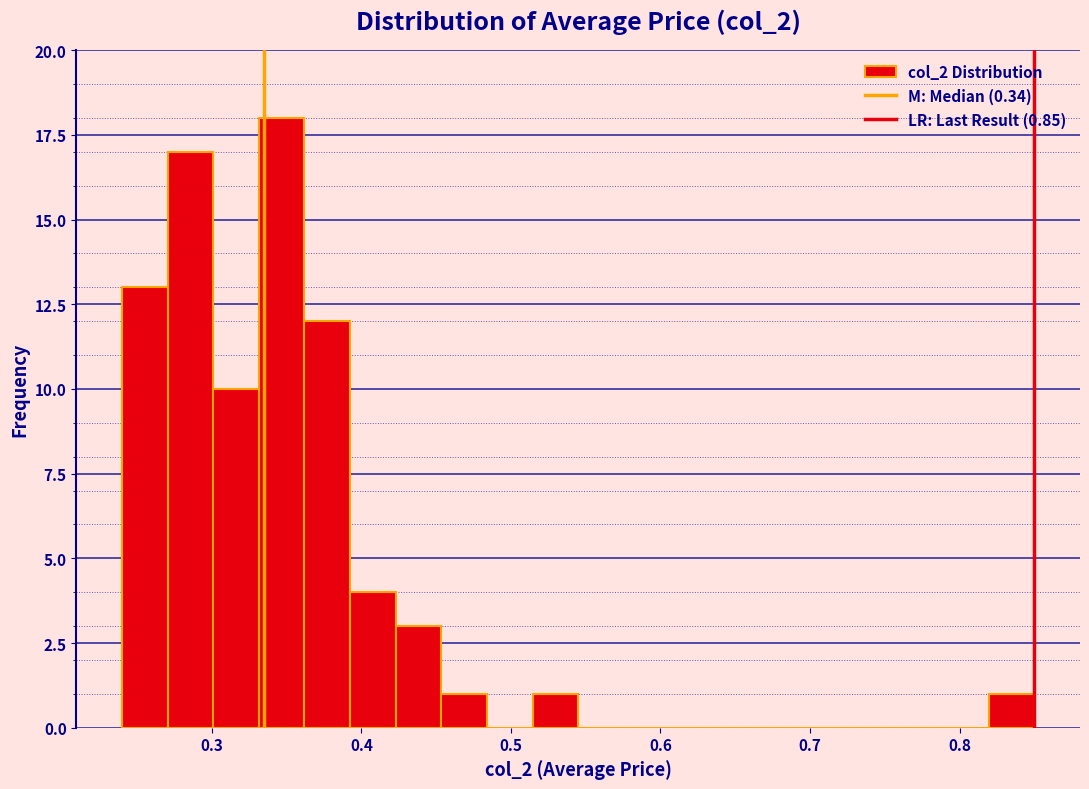

Read against the x-axis, roughly where is the centre of the tallest bar?

0.35